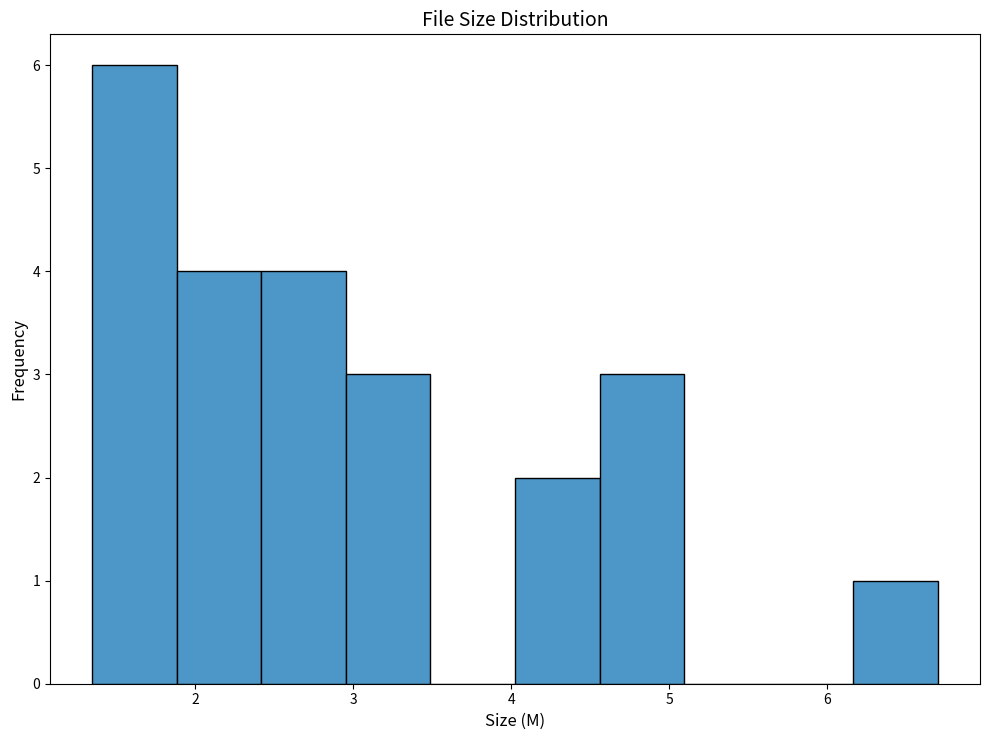

Reading left to right, transcribe this chart: for each bar, give the range it covers on the x-axis and its height. Neither the bar edges nor the heights are printed on the chart, so give them approximately, as read against the axes.

1.4 to 1.9: 6
1.9 to 2.4: 4
2.4 to 3.0: 4
3.0 to 3.5: 3
3.5 to 4.0: 0
4.0 to 4.6: 2
4.6 to 5.1: 3
5.1 to 5.6: 0
5.6 to 6.2: 0
6.2 to 6.7: 1